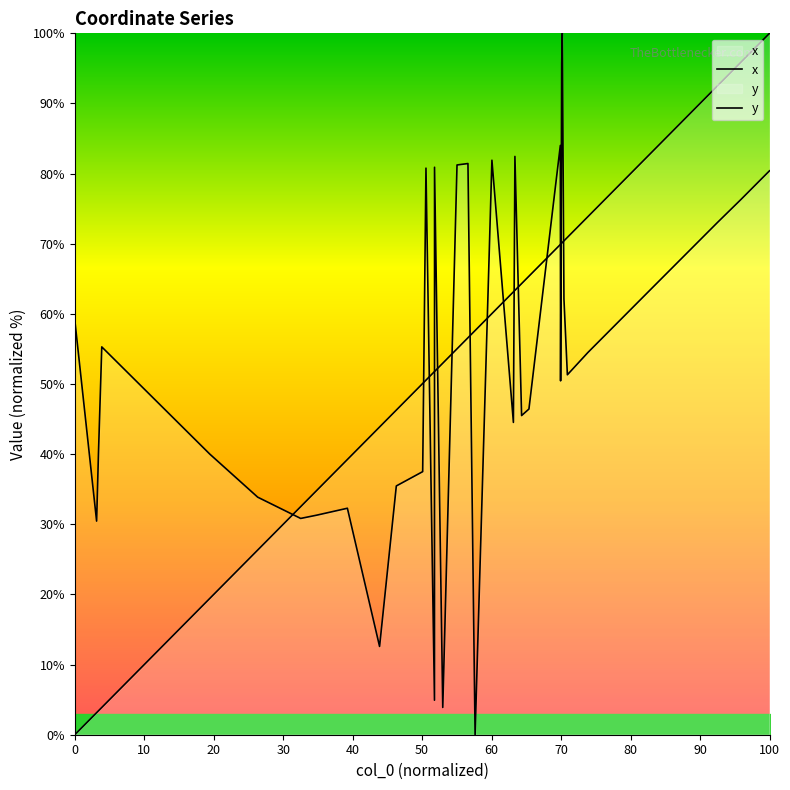

How many values in x are above zero?

39